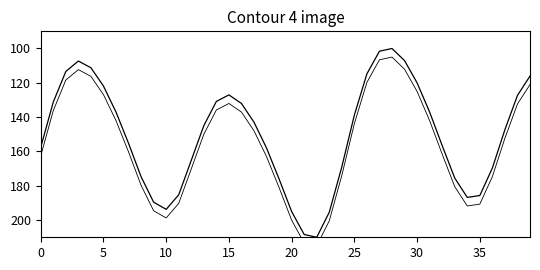

Reading left to right, transcribe all the data shown in this chart.

Water Level (m): 157.6	131.2	113.4	107.3	111.2	121.9	137.0	155.3	174.7	189.6	193.7	185.2	165.2	145.0	130.8	127.0	132.0	143.0	158.0	176.1	195.0	208.4	210.0	195.4	168.9	138.8	114.7	101.6	100.0	107.1	120.0	137.0	156.6	175.5	186.8	185.7	169.7	147.3	127.3	116.1
Water Level (m) offset: 162.6	136.2	118.4	112.3	116.2	126.9	142.0	160.3	179.7	194.6	198.7	190.2	170.2	150.0	135.8	132.0	137.0	148.0	163.0	181.1	200.0	213.4	215.0	200.4	173.9	143.8	119.7	106.6	105.0	112.1	125.0	142.0	161.6	180.5	191.8	190.7	174.7	152.3	132.3	121.1